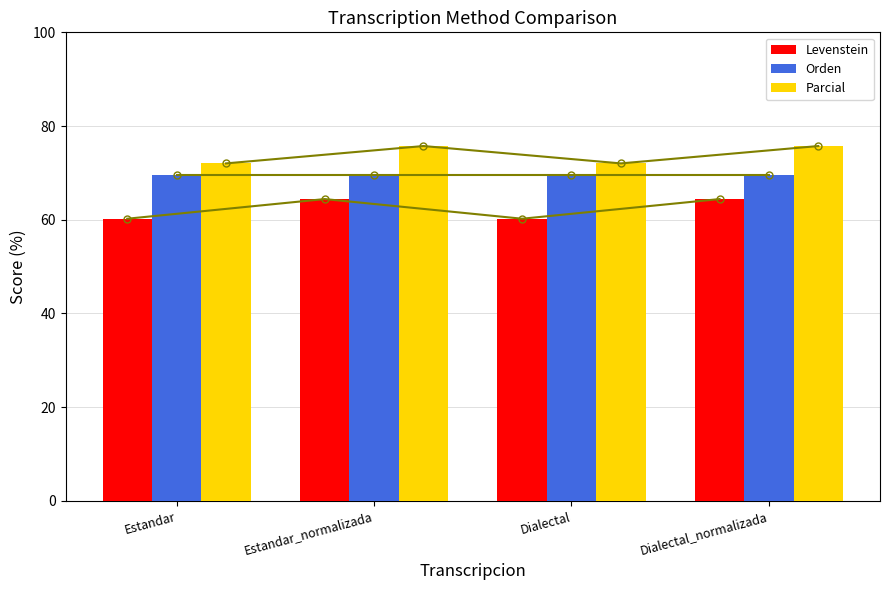

How many bars are there in each group?

3